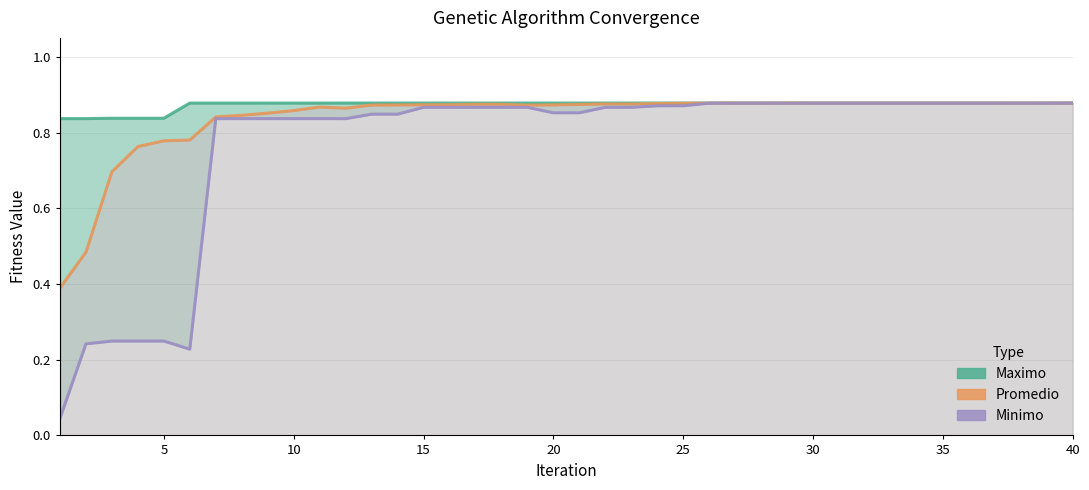

What is the value of the Maximo point at the 33rd from the left?

0.9